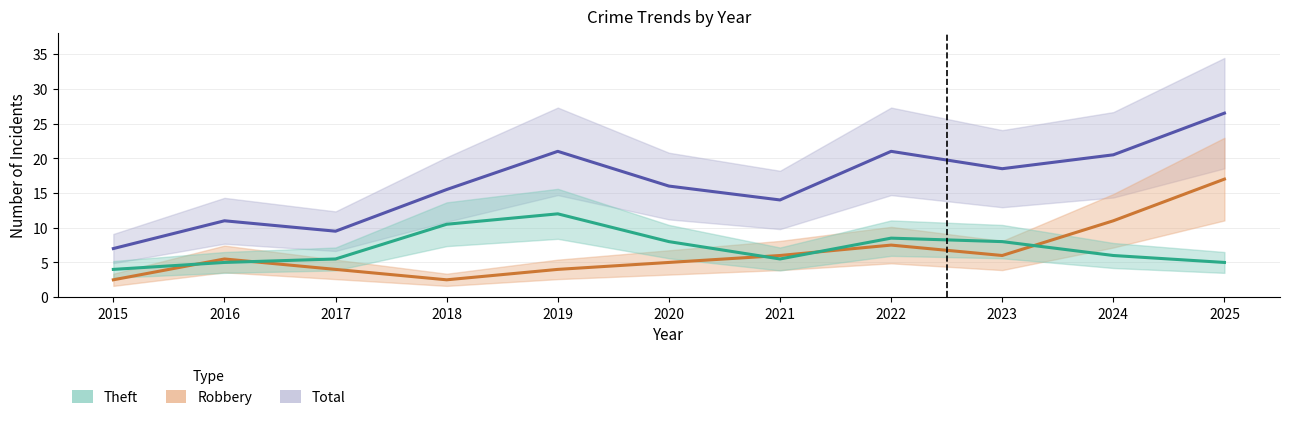

List the labels in order of Robbery value, smallest first.

2015, 2018, 2017, 2019, 2020, 2016, 2021, 2023, 2022, 2024, 2025